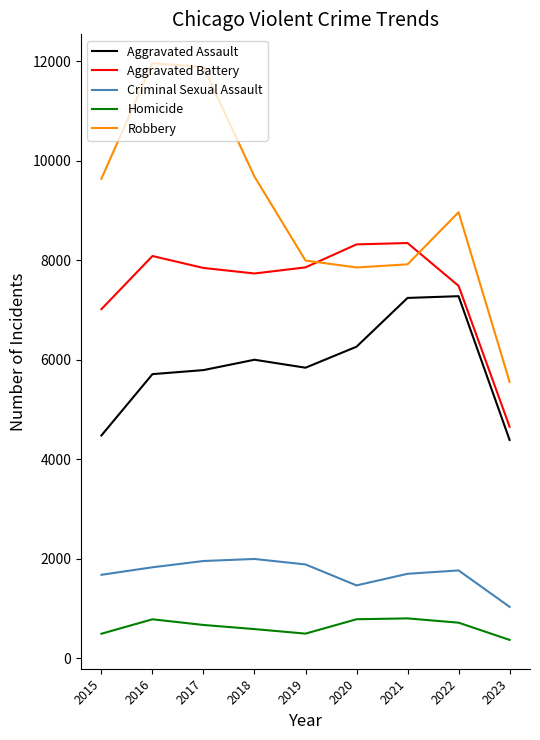

True or false: Homicide and Aggravated Battery intersect in this chart.

False